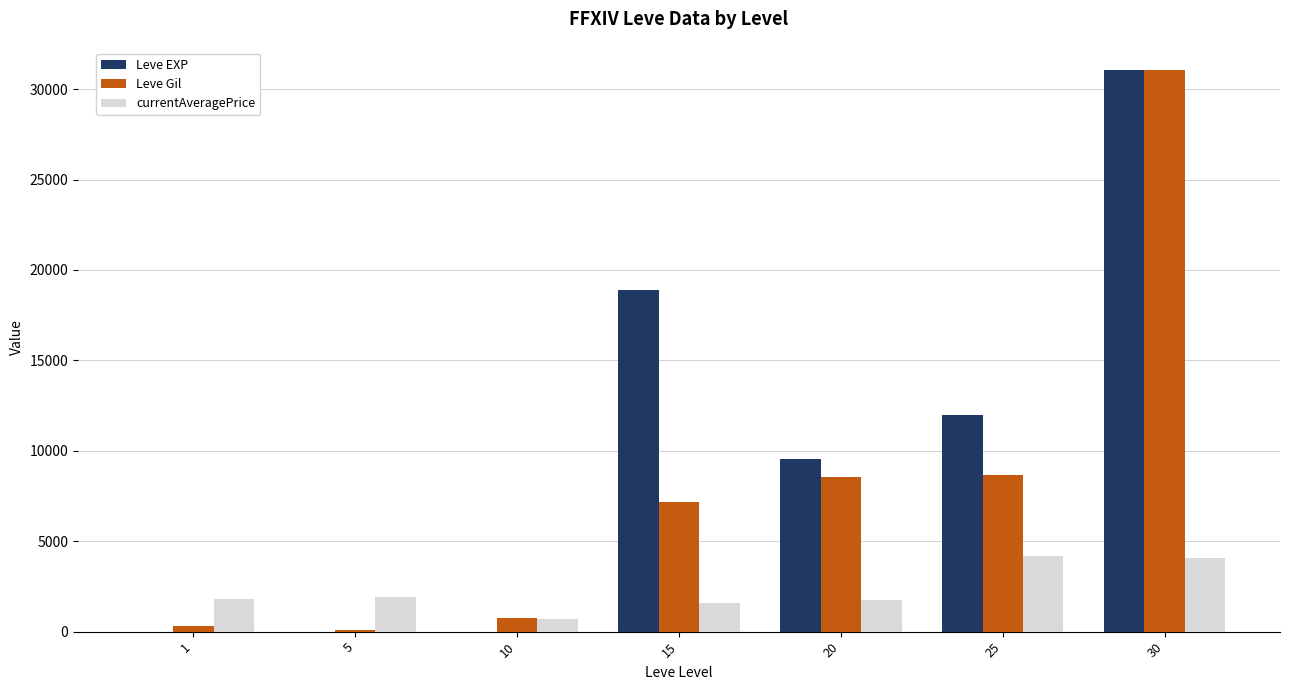

What is the greatest value displayed?

31070